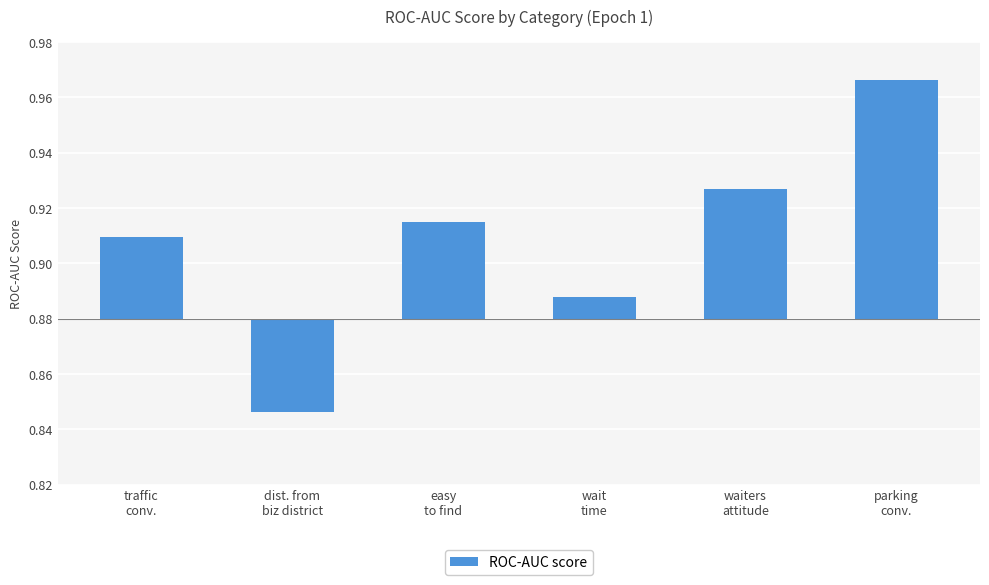

Count the number of categories in the chart.

6